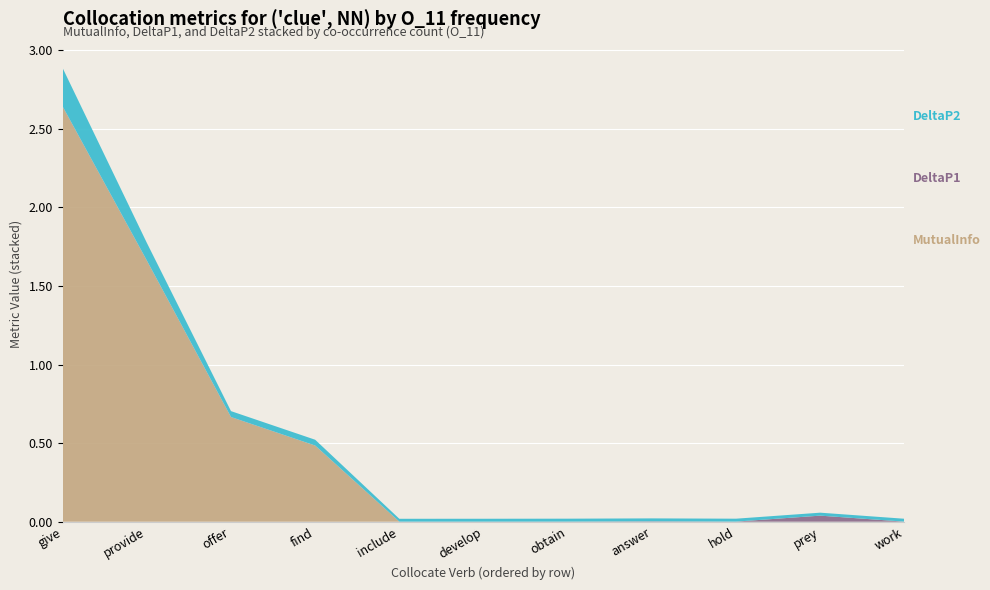

Reading left to right, what are all the values shown in this chart?

MutualInfo: 0=2.6	1=1.7	2=0.7	3=0.5	4=0.0	5=0.0	6=0.0	7=0.0	8=0.0	9=0.0	10=0.0
DeltaP1: 0=0.0	1=0.0	2=0.0	3=0.0	4=0.0	5=0.0	6=0.0	7=0.0	8=0.0	9=0.0	10=0.0
DeltaP2: 0=0.2	1=0.1	2=0.0	3=0.0	4=0.0	5=0.0	6=0.0	7=0.0	8=0.0	9=0.0	10=0.0